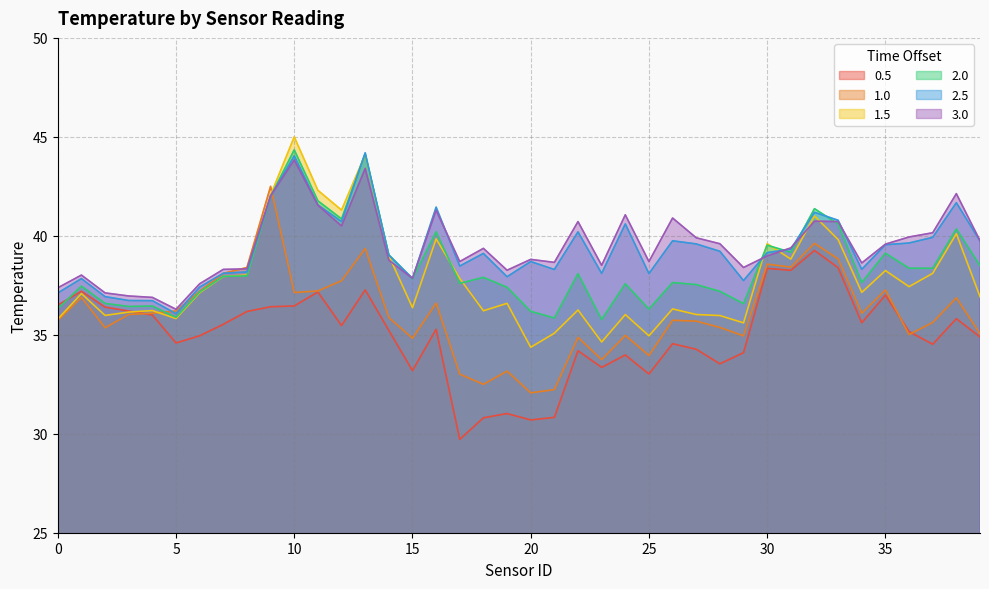

At which category does 3.0 reach its first local valley?

5.0